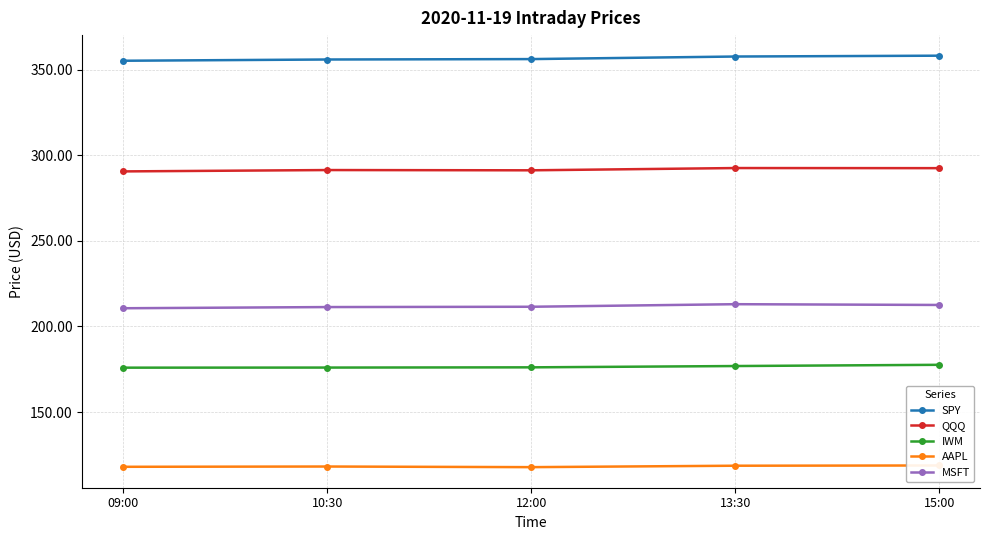

True or false: IWM and MSFT cross at least once.

False